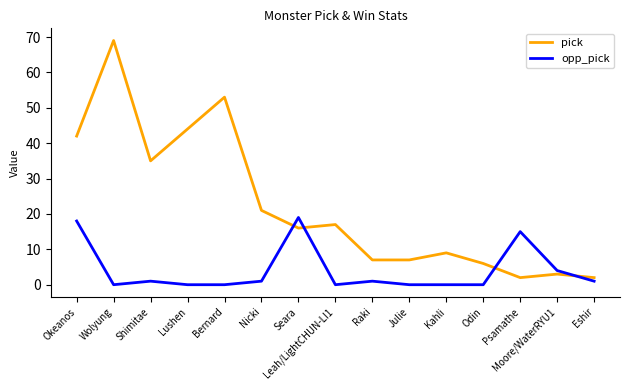

Where does the opp_pick series first go above 1?

Okeanos